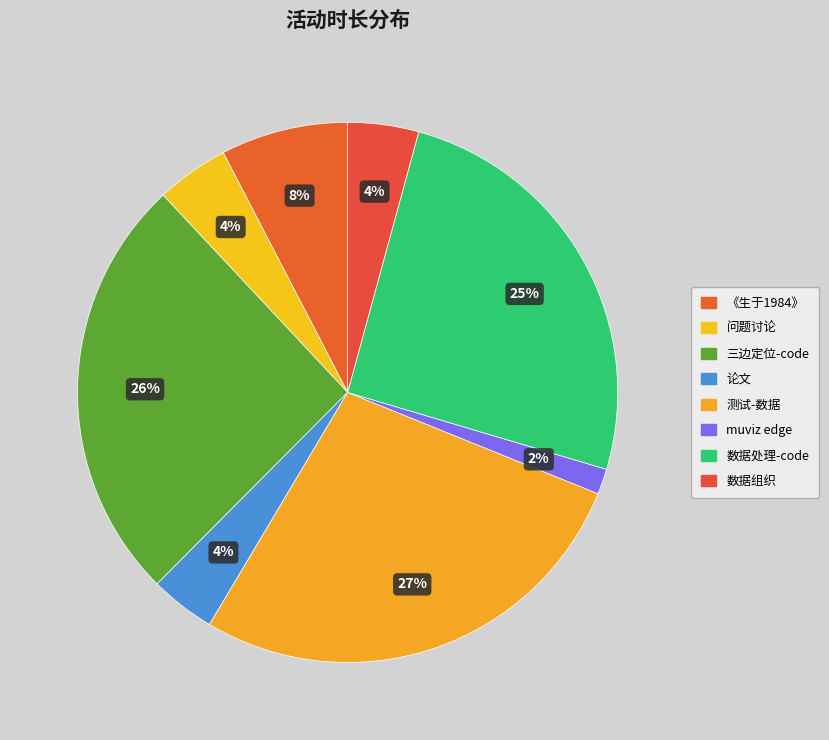

What percentage is NOT represented by 问题讨论?

95.6%